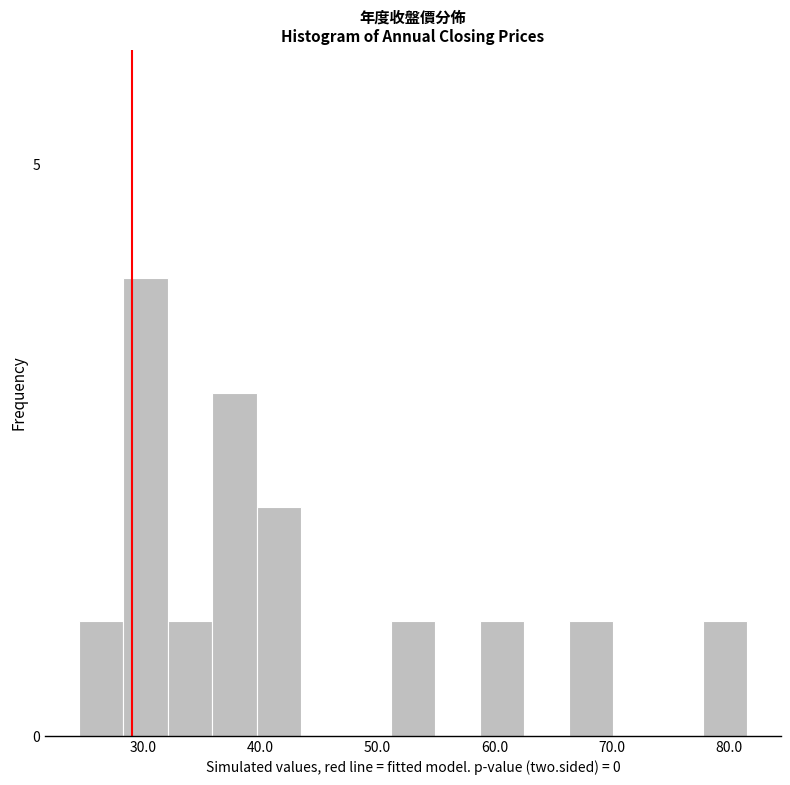

Around what value on the x-axis is the tallest bar? Give the approximate position of its centre, as read against the axis.

30